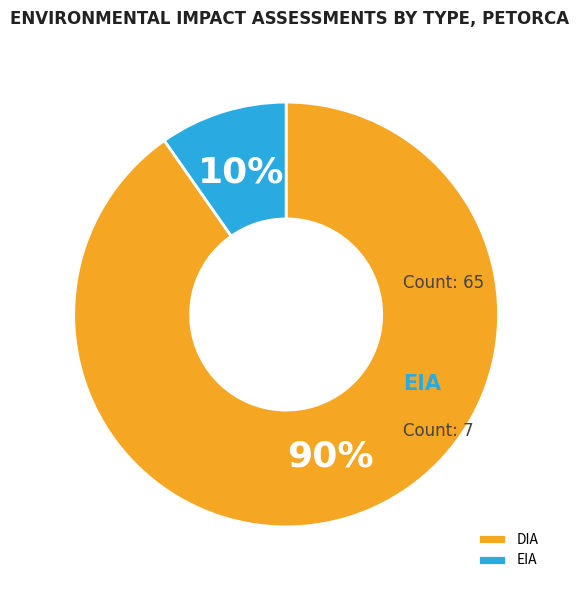

Count the number of slices in the pie.

2